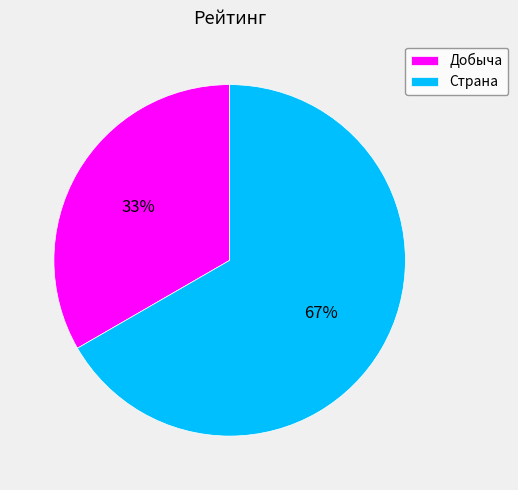

Is Страна the majority of the pie?

Yes